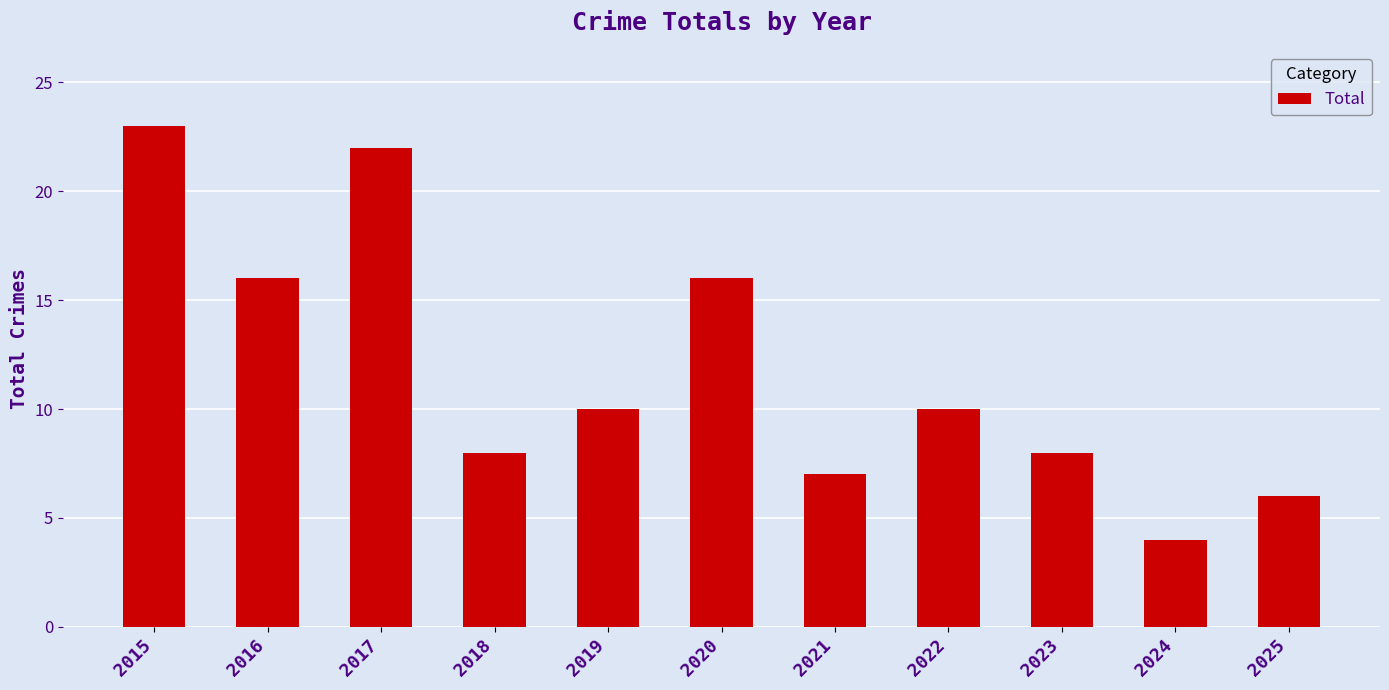

What is the difference between the maximum and minimum values?

19